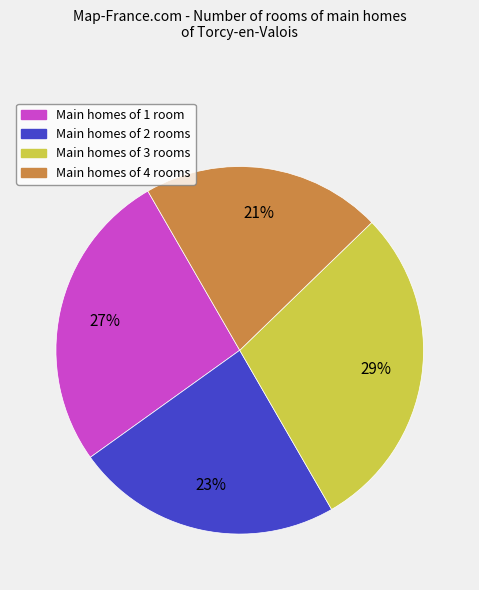

Is there a majority slice in this chart?

No